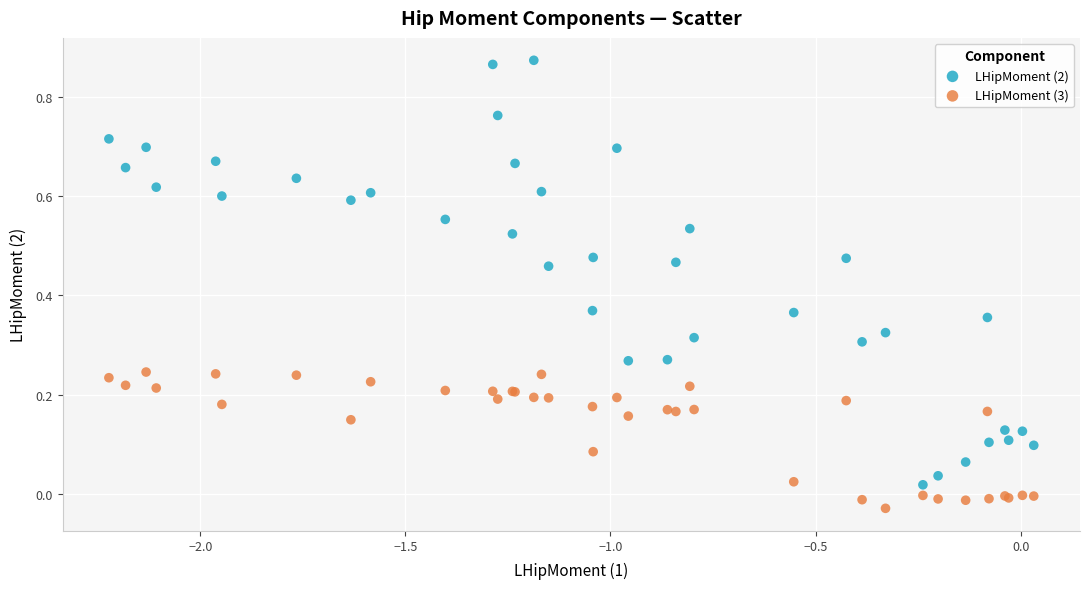

Which series contains the lowest Y value?

LHipMoment (3)